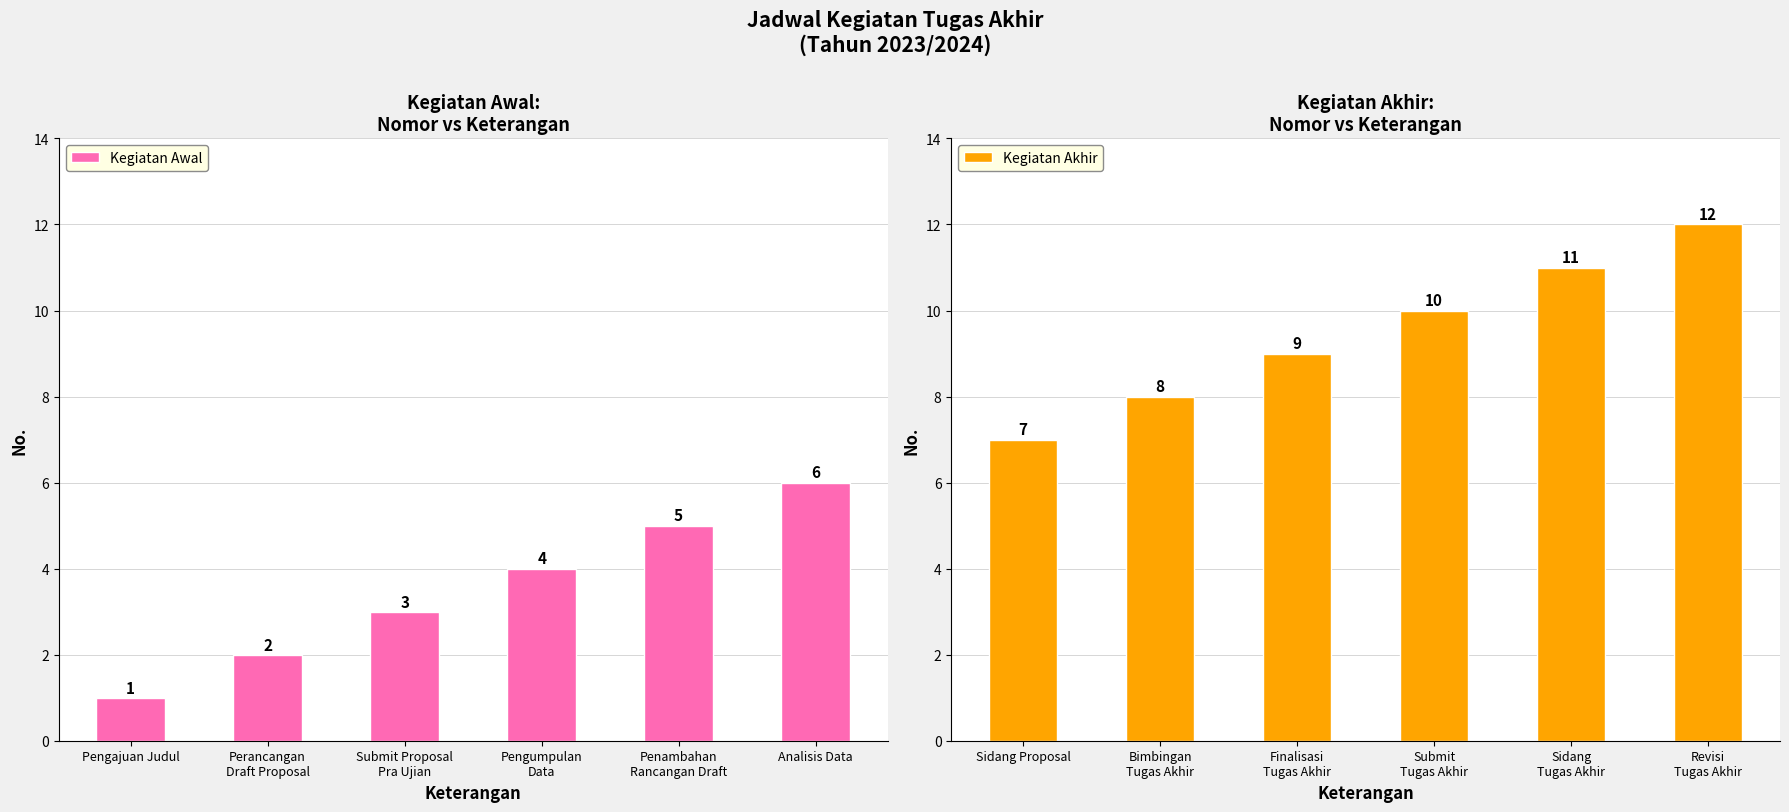

Between Pengajuan Judul and Submit Proposal
Pra Ujian, which is larger?

Submit Proposal
Pra Ujian